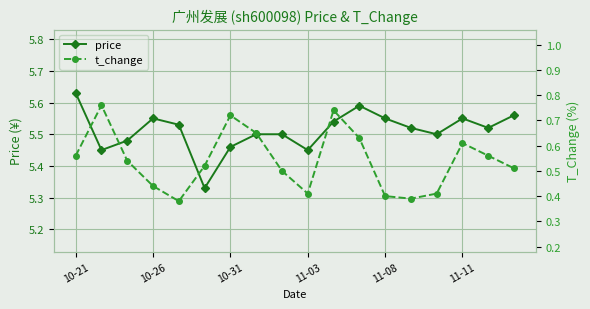

What is the maximum value for price?

5.6